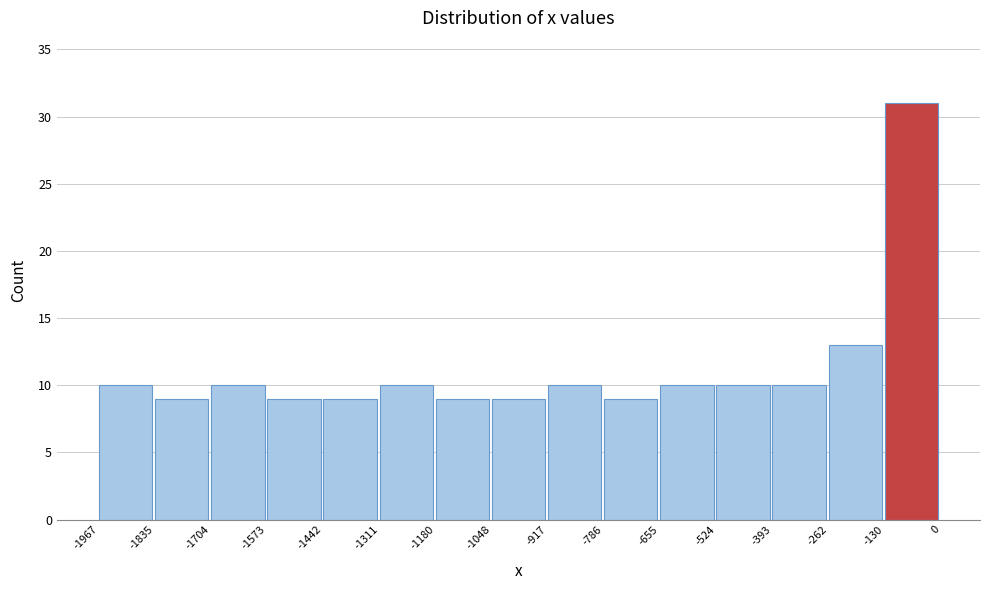

What is the height of the bar covering -262 to -130 on the x-axis? The values are not printed on the chart, so give them approximately, as read against the axis.

13